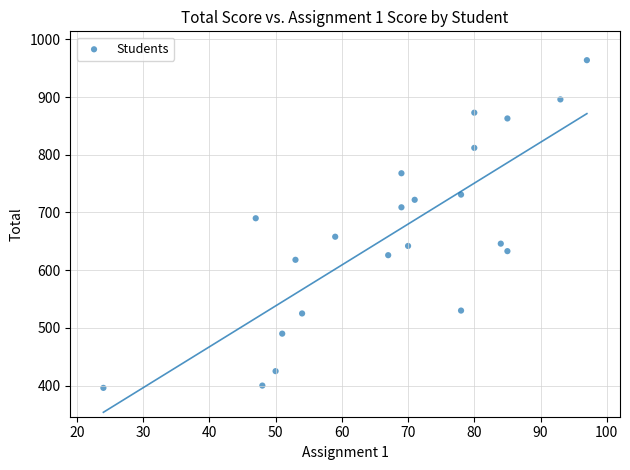

What is the range of X values (max minus min)?

73